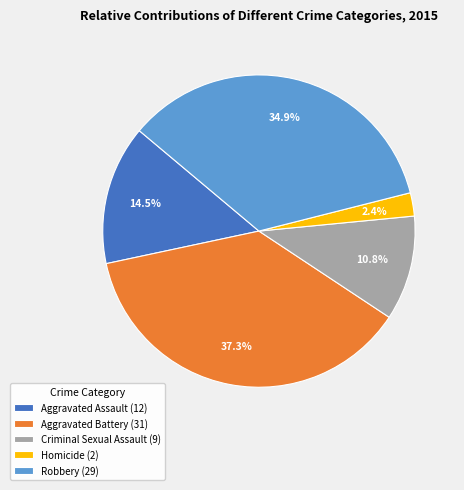

How many slices are in this pie chart?

5